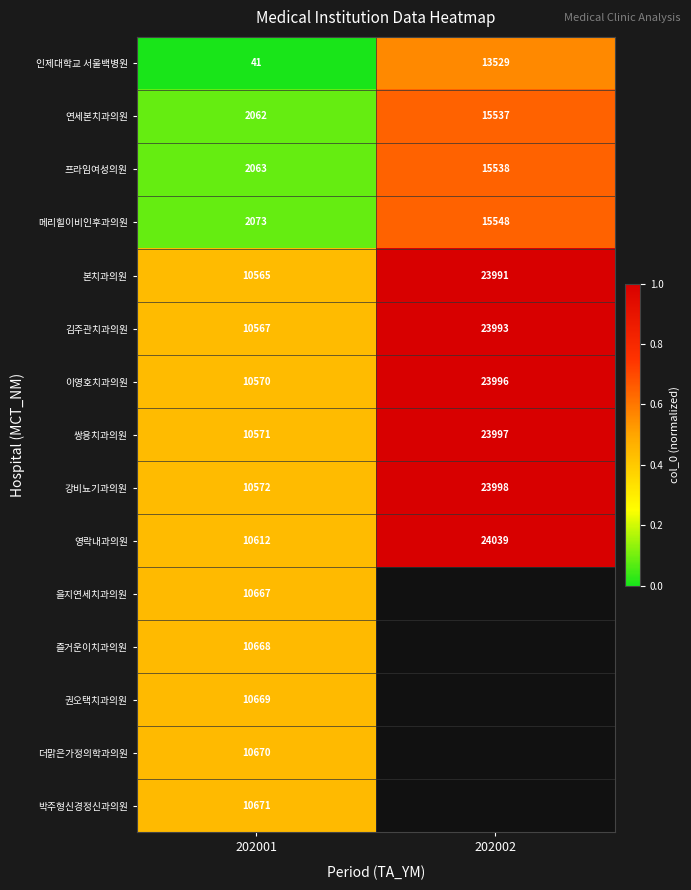

Between 202002 and 202001, which is larger?

202002